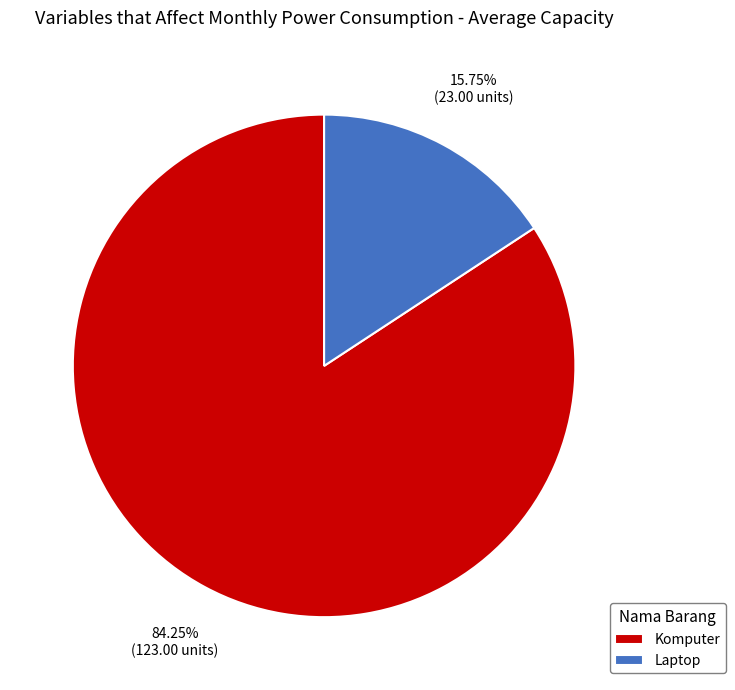

How much of the chart is everything except Laptop?

84.2%